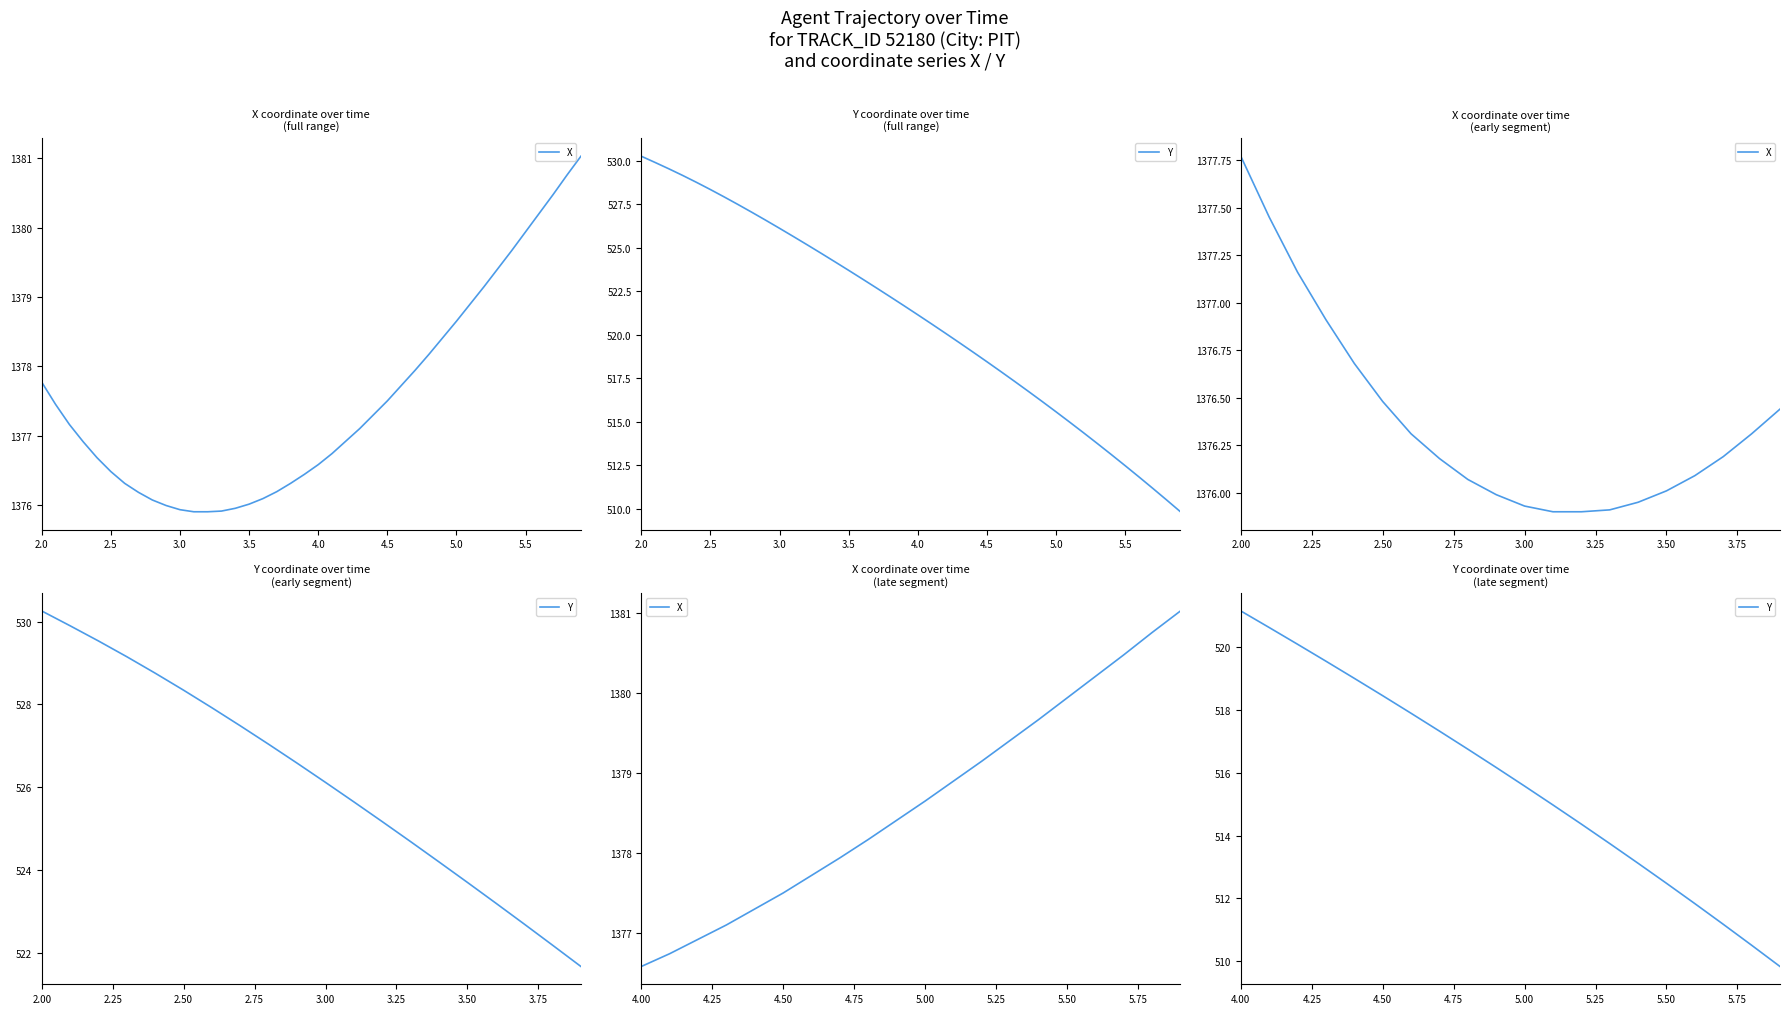

True or false: X and Y intersect in this chart.

False